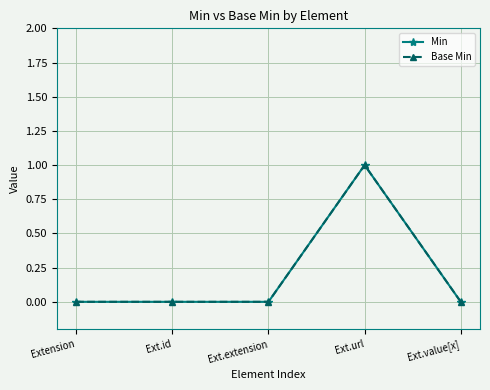

Which series has the largest total across all categories?

Min